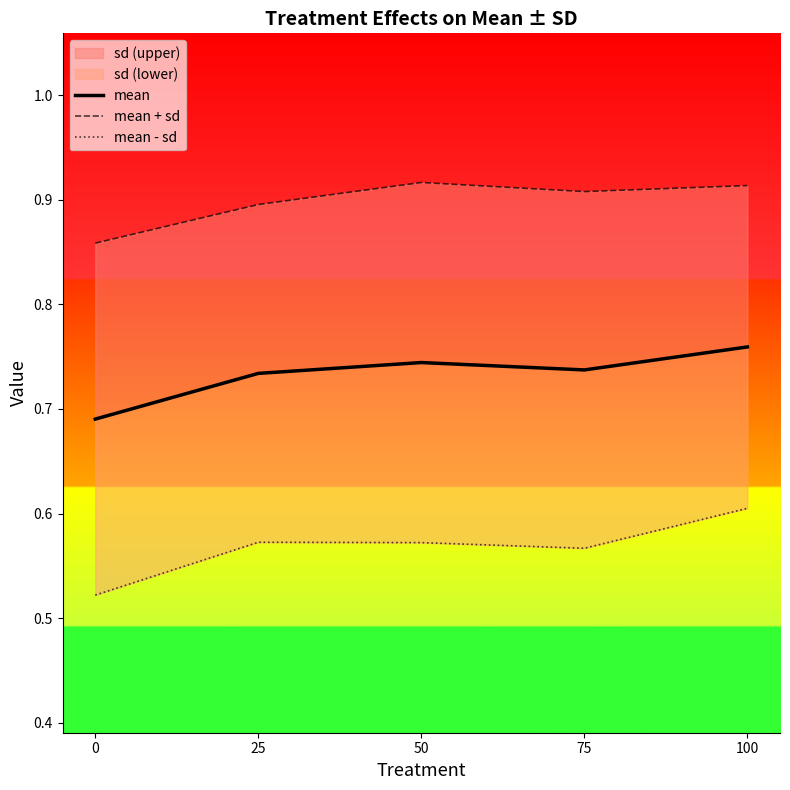

Rank the categories by mean value from highest to lowest.

100, 50, 75, 25, 0